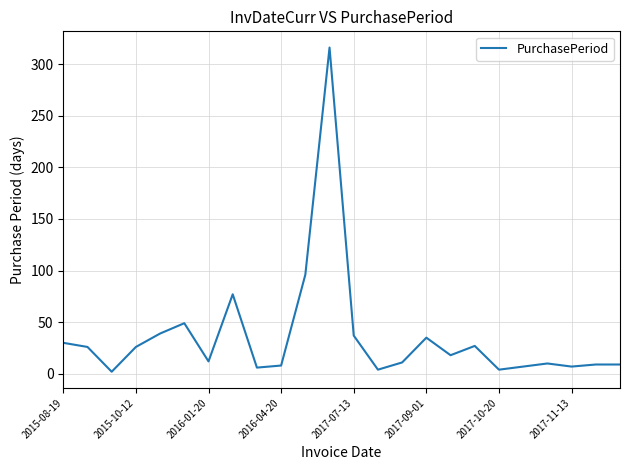

What is the difference between the maximum and minimum values?

314